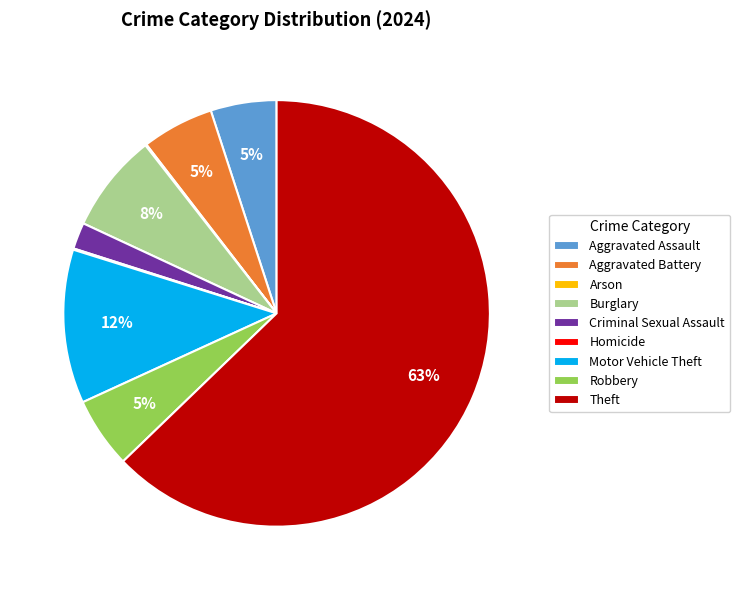

Which category has the biggest portion of the pie?

Theft